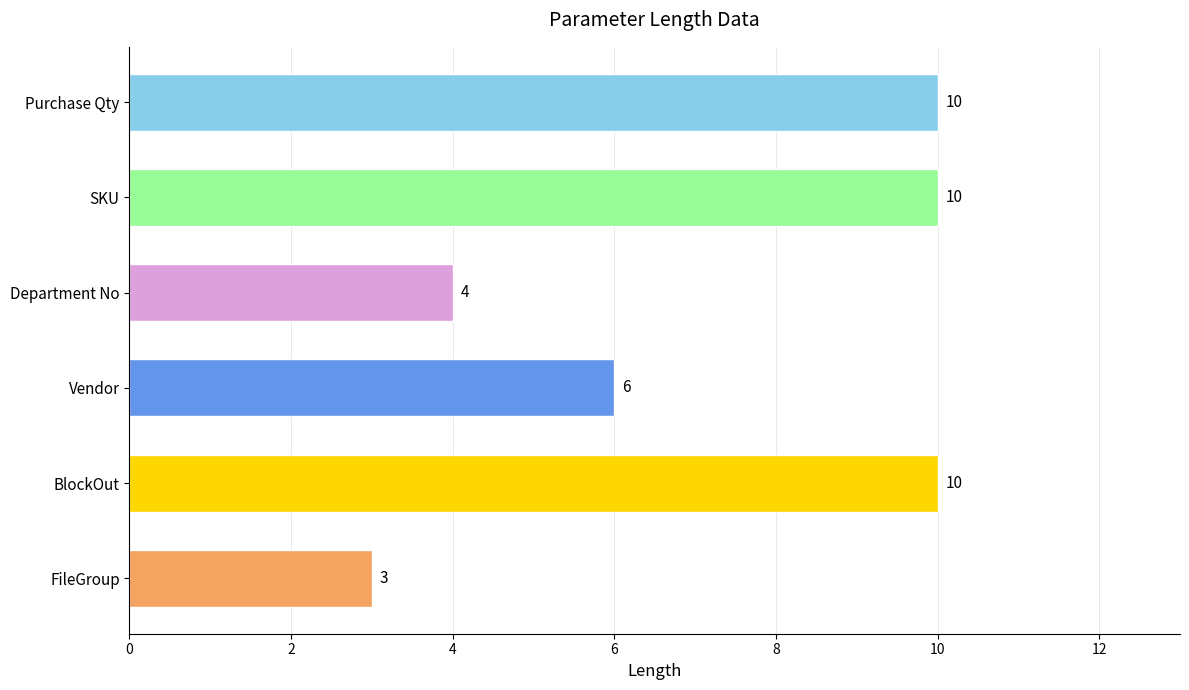

True or false: the data shows 1 at Department No.

False